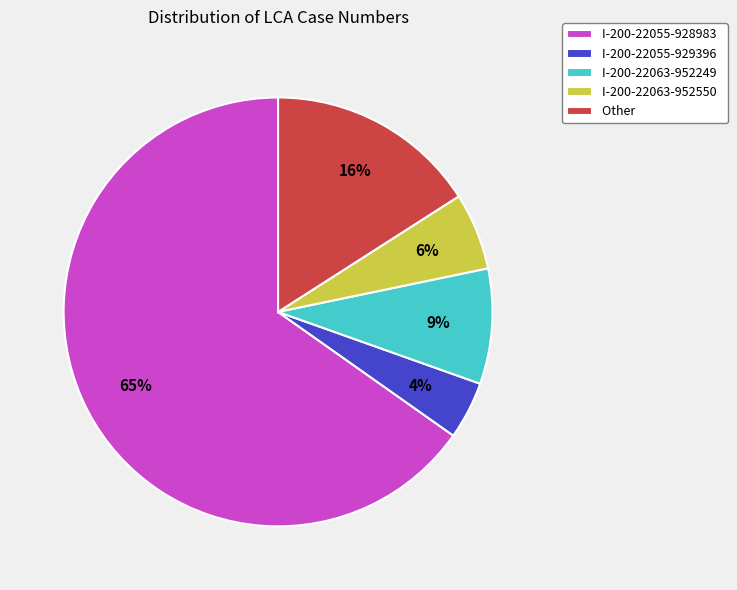

Is it true that I-200-22055-929396 is 4% of the pie?

True